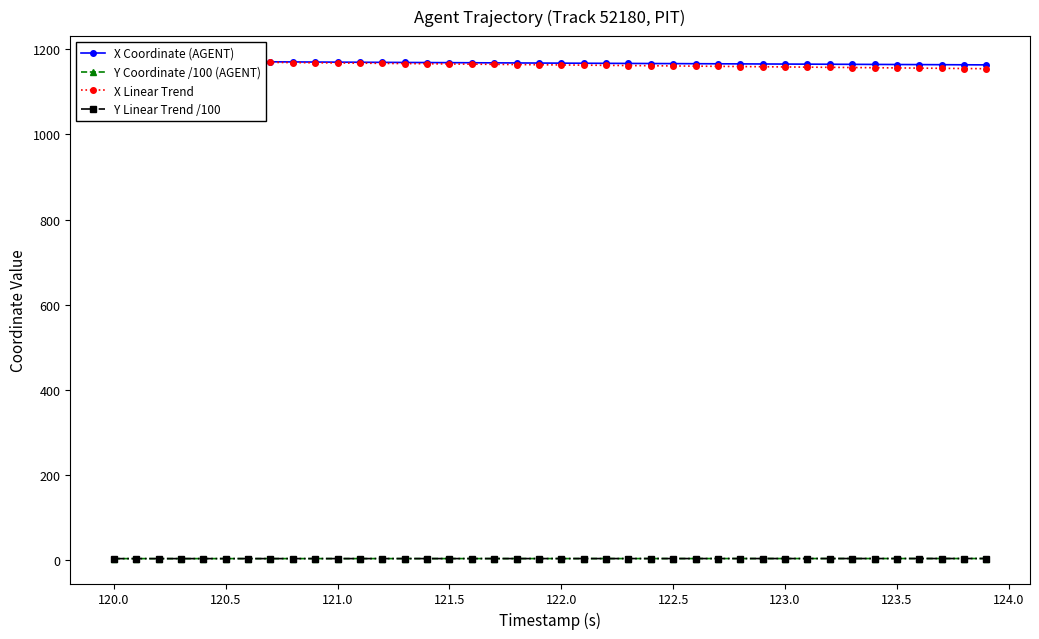

Is it true that Y Coordinate /100 (AGENT) equals 4.3 at 123.0?

True